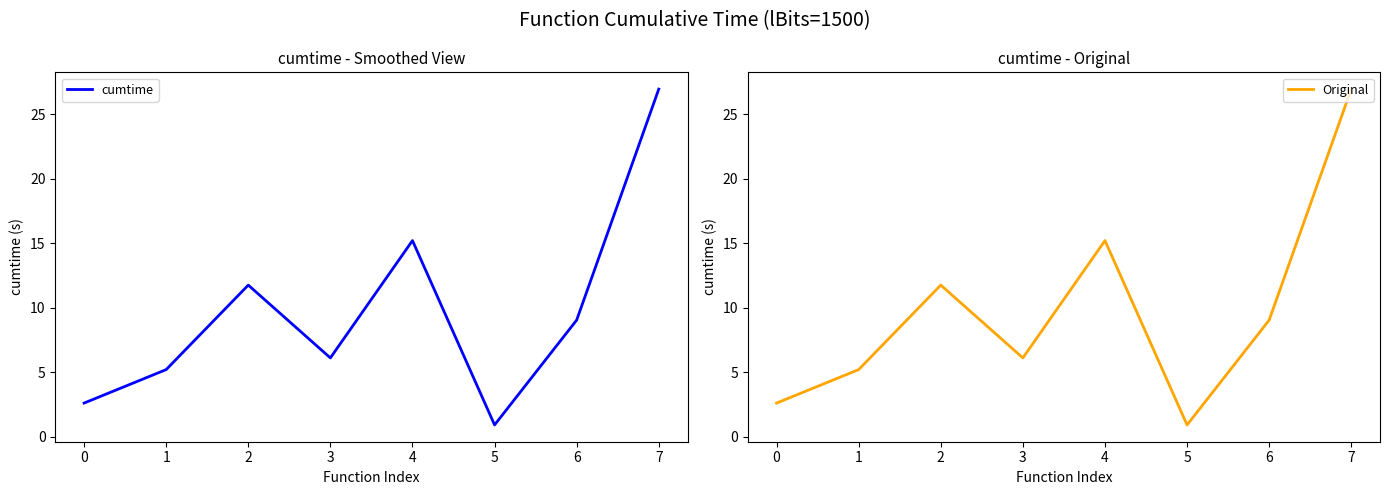

Count the number of categories in the chart.

8